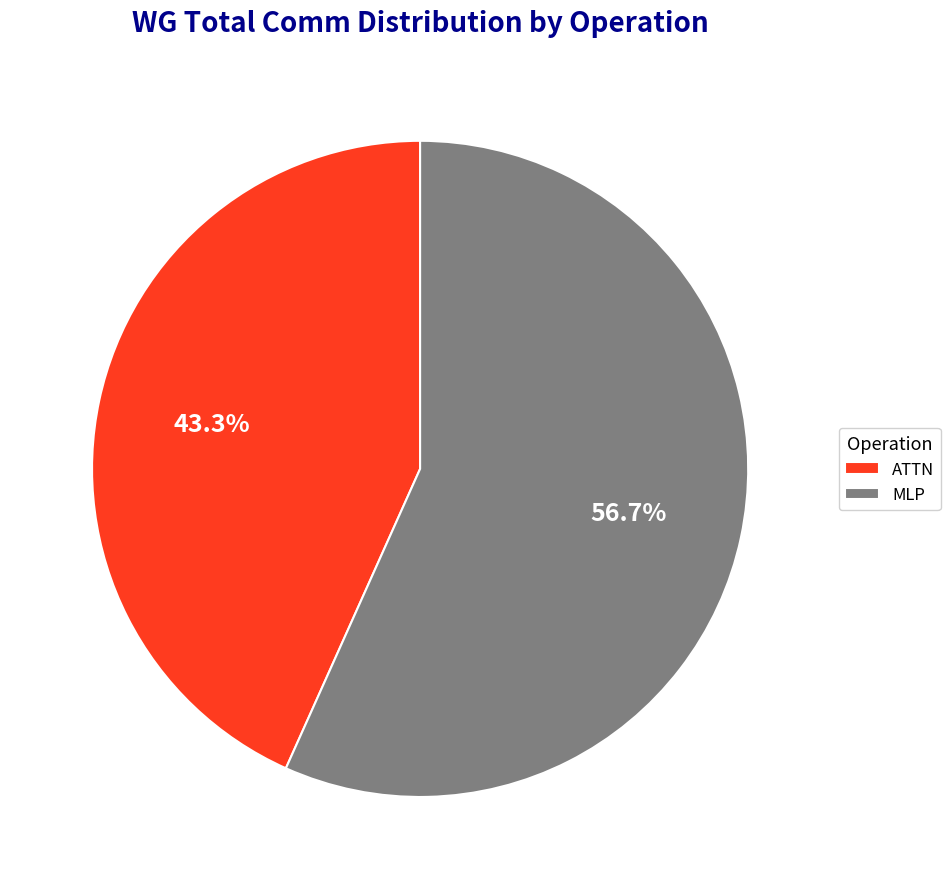

Between ATTN and MLP, which is larger?

MLP